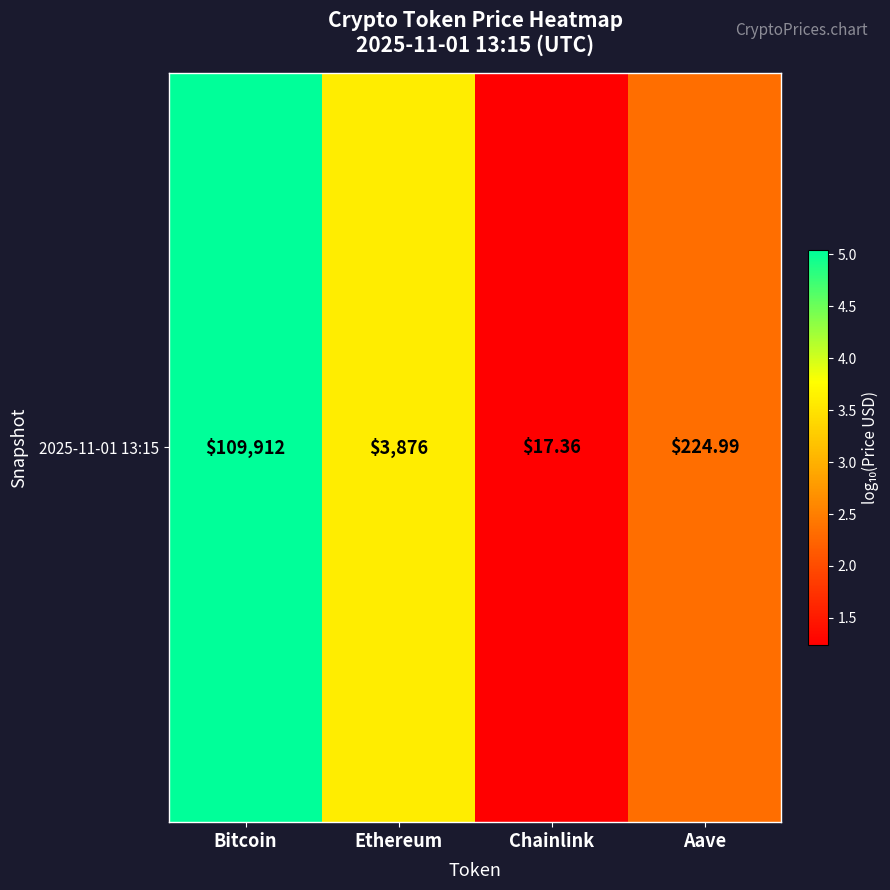

Which has a higher value, Chainlink or Bitcoin?

Bitcoin